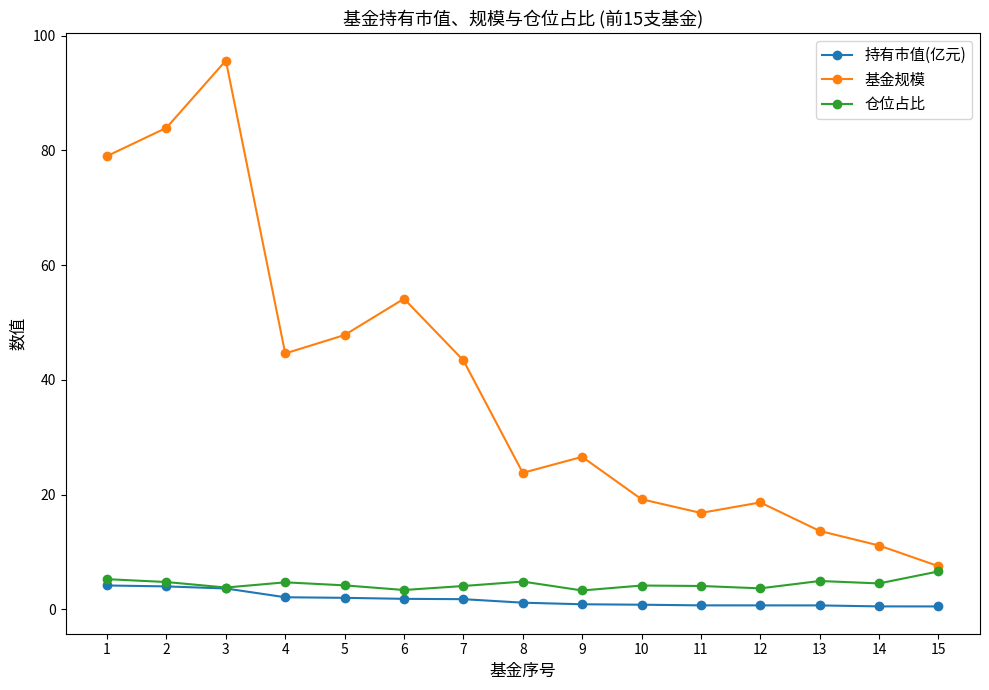

Between 1 and 7, which series saw the biggest shift?

基金规模